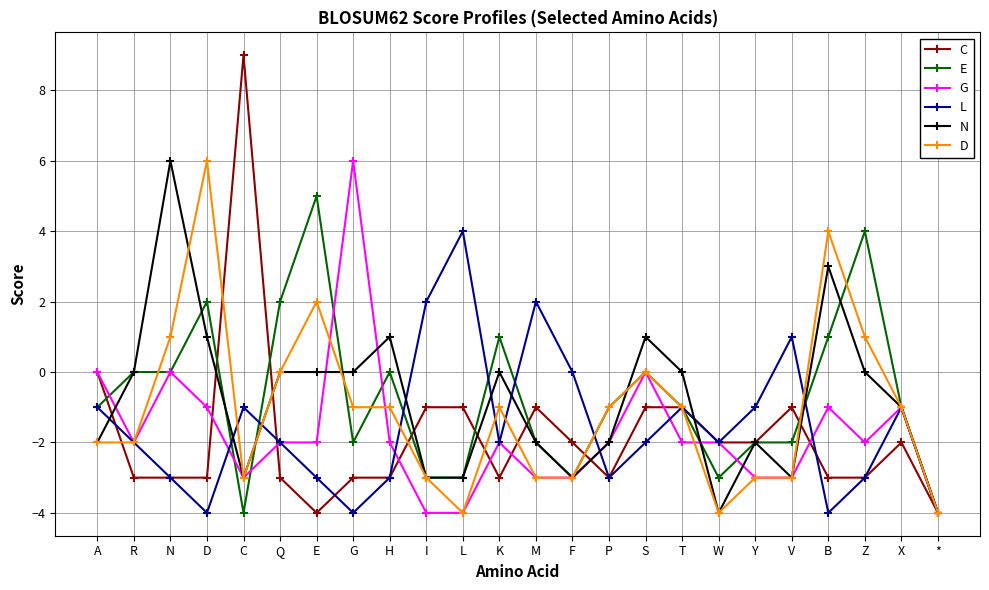

Is the value of N at B greater than the value of D at Y?

Yes